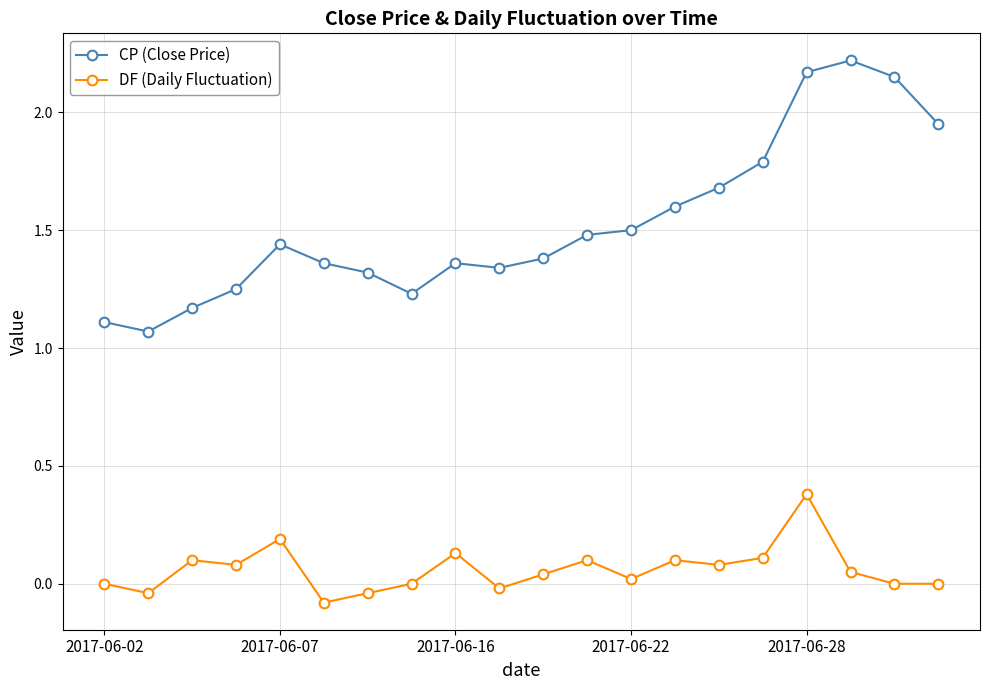

List the series in order of their overall mean, highest first.

CP (Close Price), DF (Daily Fluctuation)